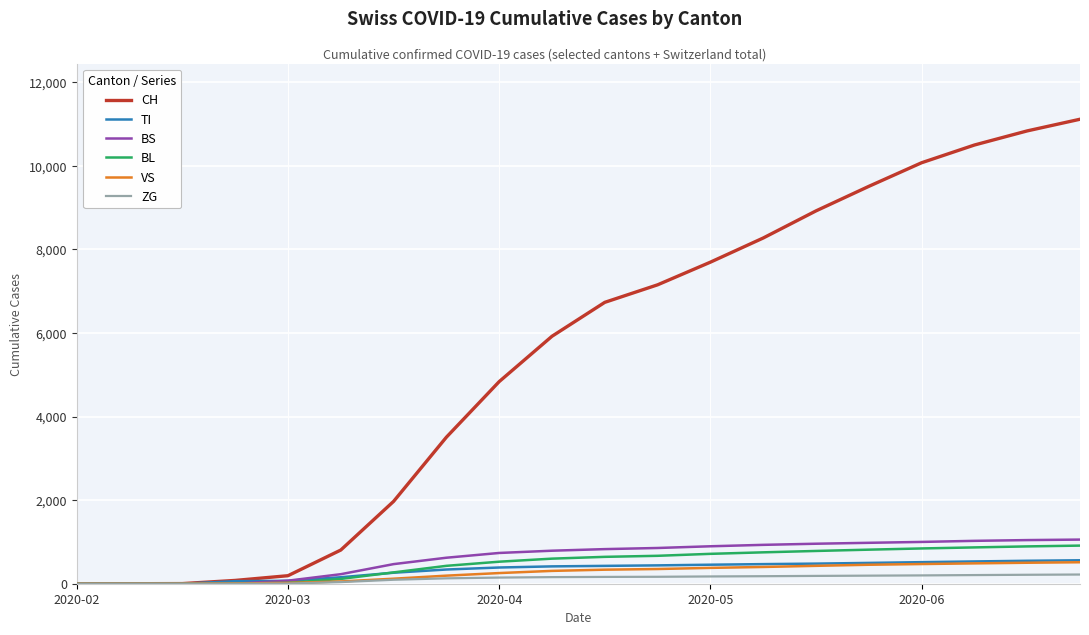

Which series has the widest spread of values?

CH